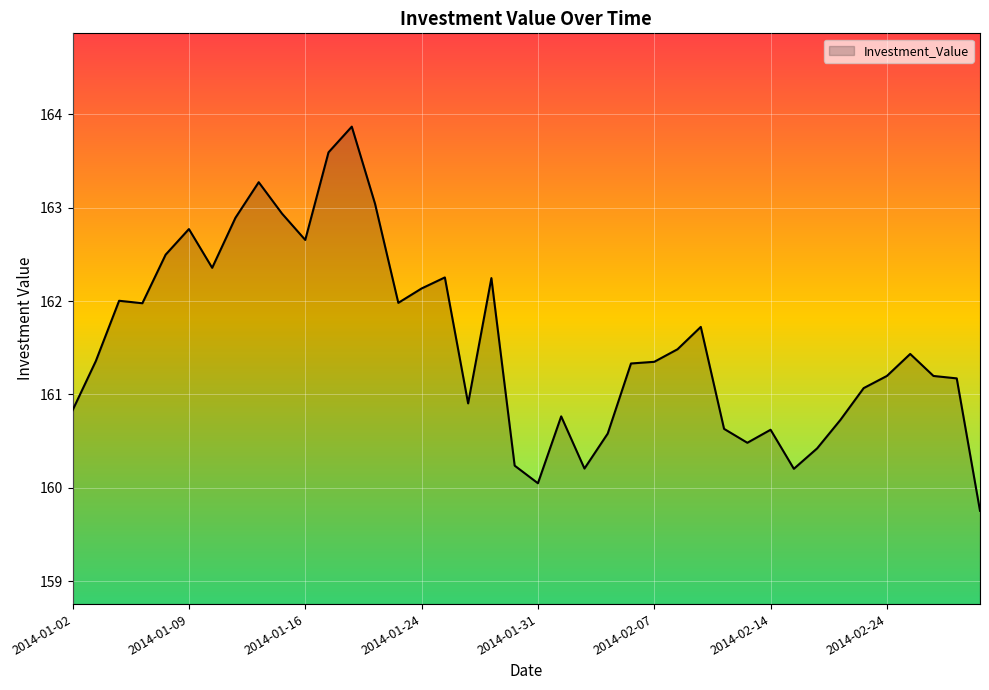

True or false: there are more than 2 points higher than both neighbors.

True